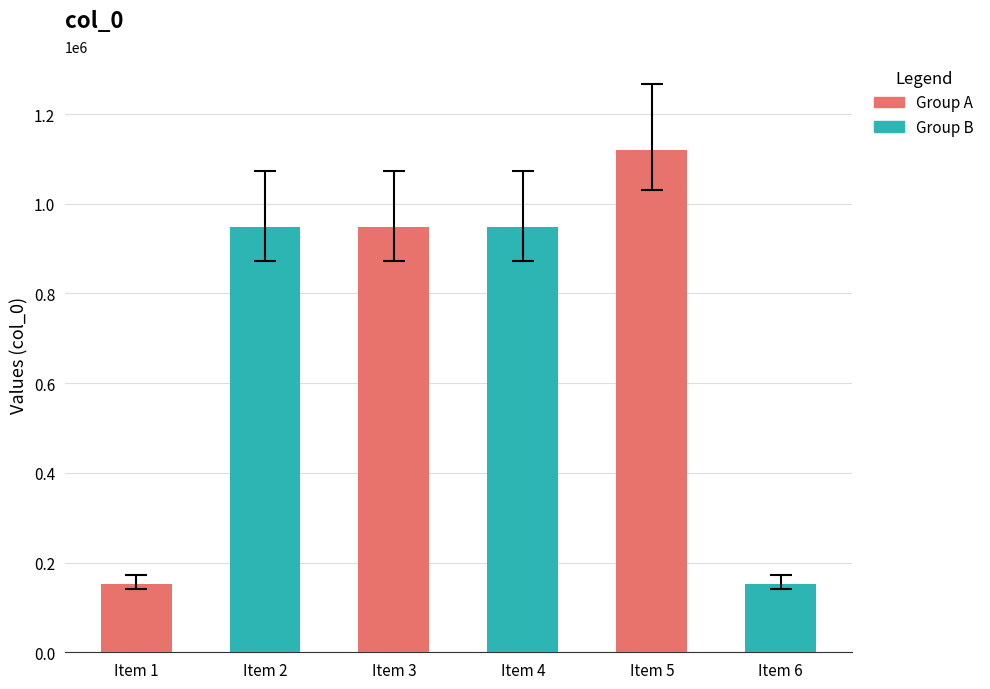

Which has a higher value, Item 5 or Item 1?

Item 5